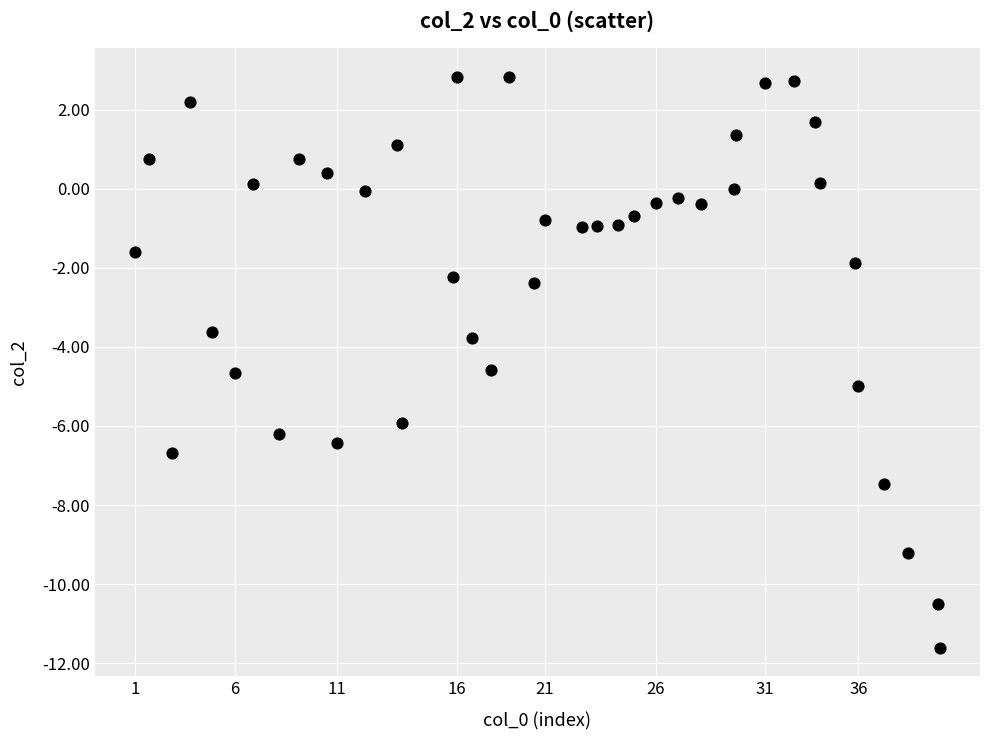

What is the range of Y values (max minus min)?

14.4